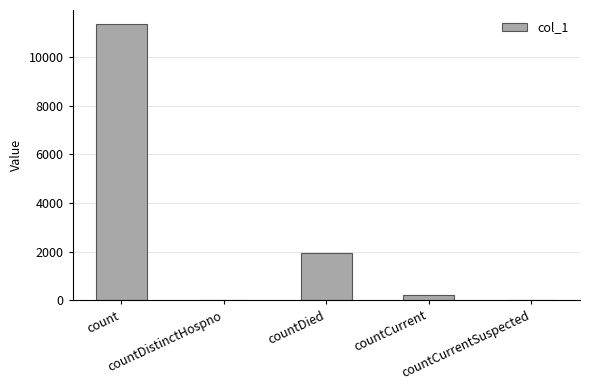

What is the greatest value displayed?

11359